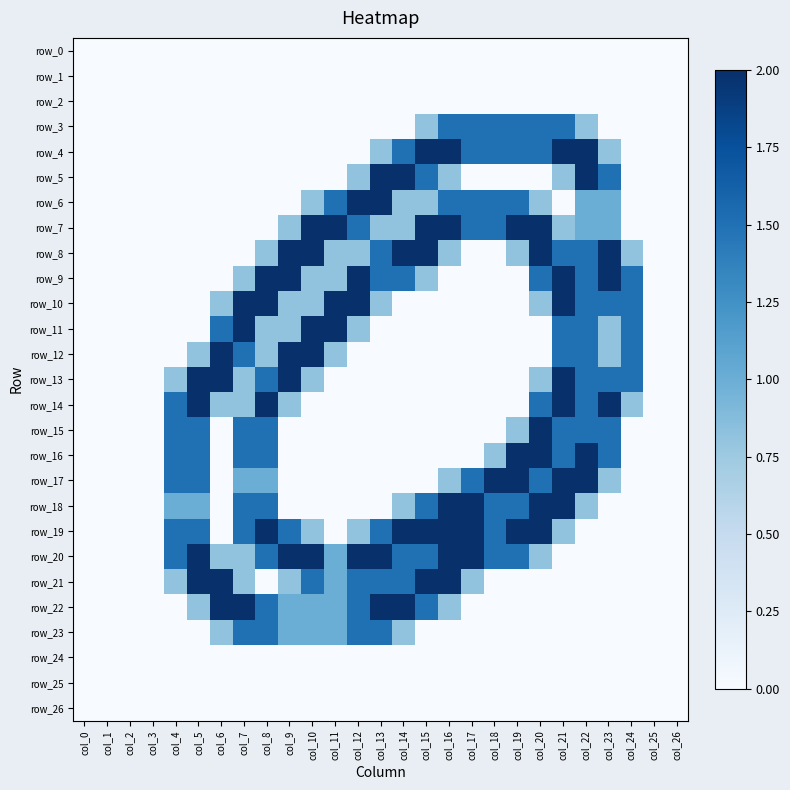

List the labels in order of row_19 value, largest first.

col_8, col_14, col_15, col_16, col_17, col_19, col_20, col_4, col_5, col_7, col_9, col_13, col_18, col_10, col_12, col_21, col_0, col_1, col_2, col_3, col_6, col_11, col_22, col_23, col_24, col_25, col_26